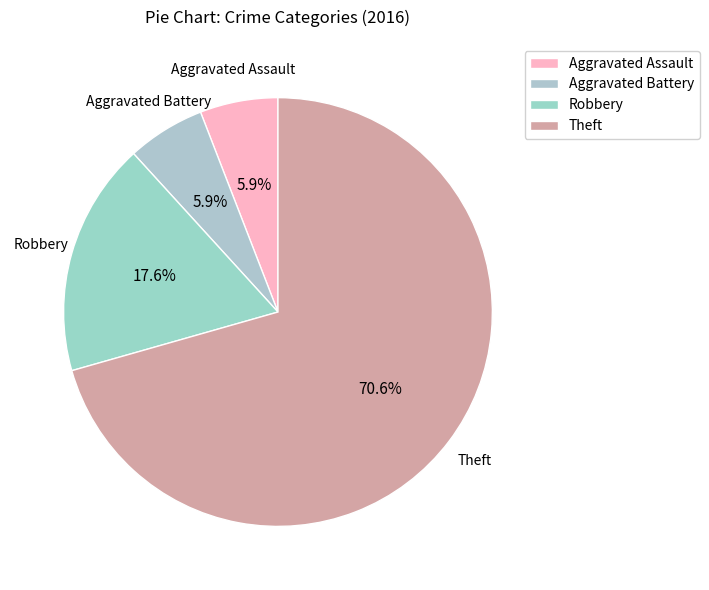

Combined, what portion of the pie is Aggravated Battery and Aggravated Assault?

11.8%